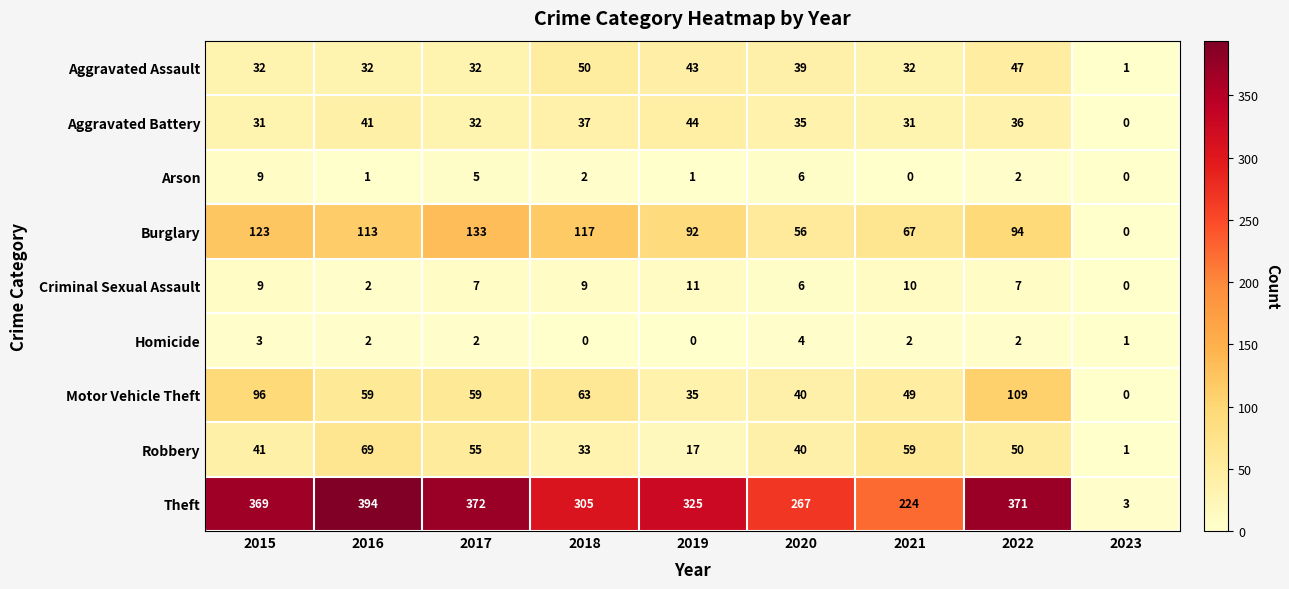

Rank the series by their maximum value, from highest to lowest.

Theft, Burglary, Motor Vehicle Theft, Robbery, Aggravated Assault, Aggravated Battery, Criminal Sexual Assault, Arson, Homicide